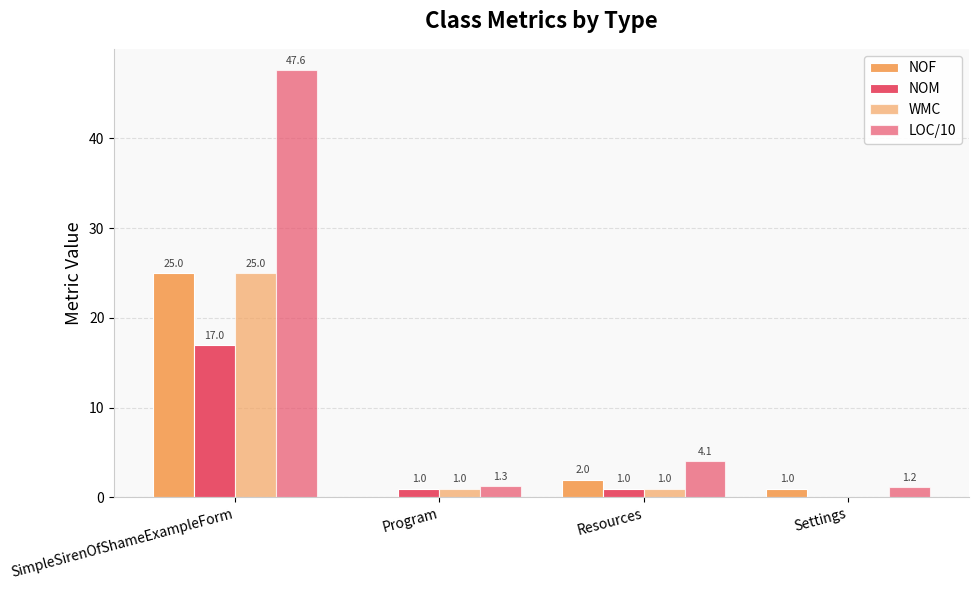

Count the number of categories in the chart.

4